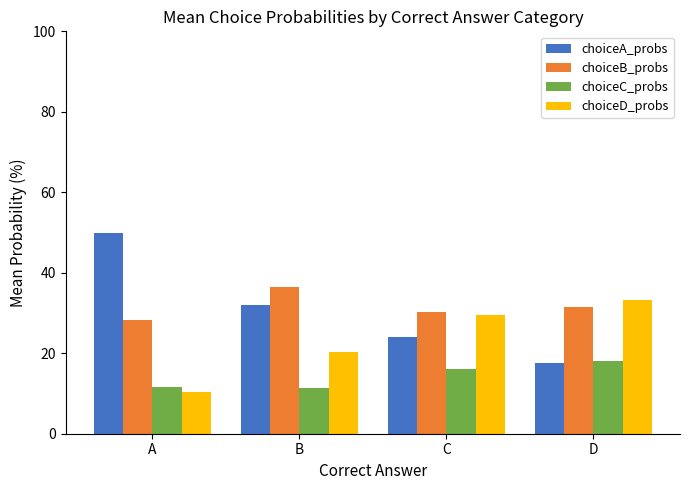

What is the total value across all series at D?

100.0